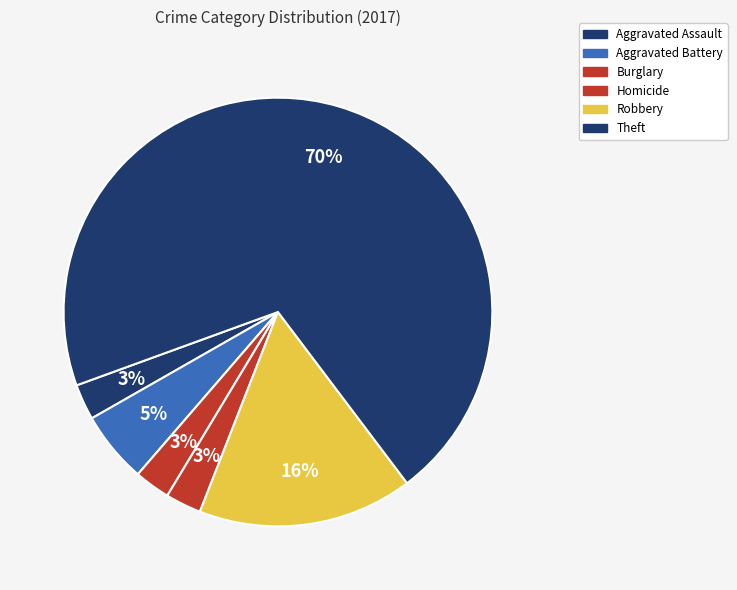

Count the number of slices in the pie.

6